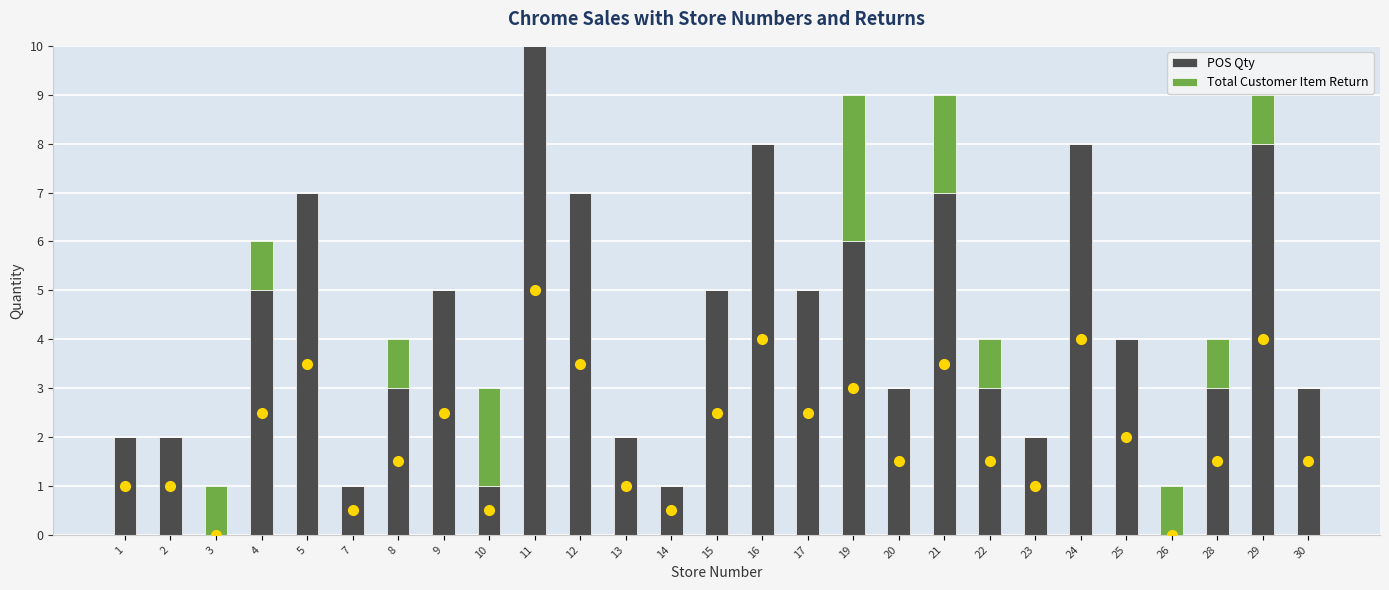

What is the sum of the POS Qty values at 19 and 20?

9